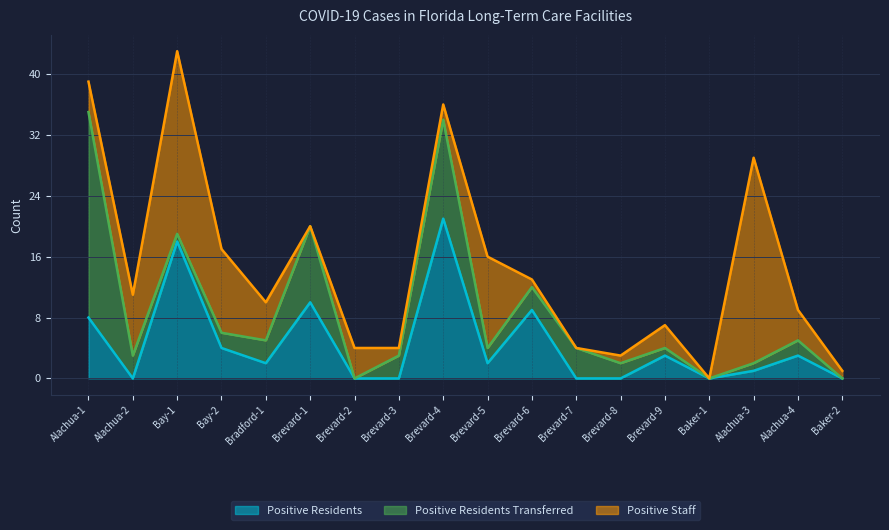

How many lines are shown in the chart?

3